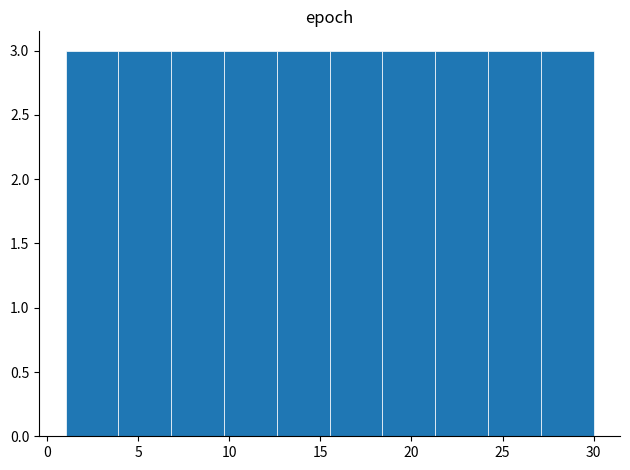

How tall is the bar that spans 6.8 to 9.7 on the x-axis? Neither the bar edges nor the heights are printed on the chart, so give them approximately, as read against the axes.

3